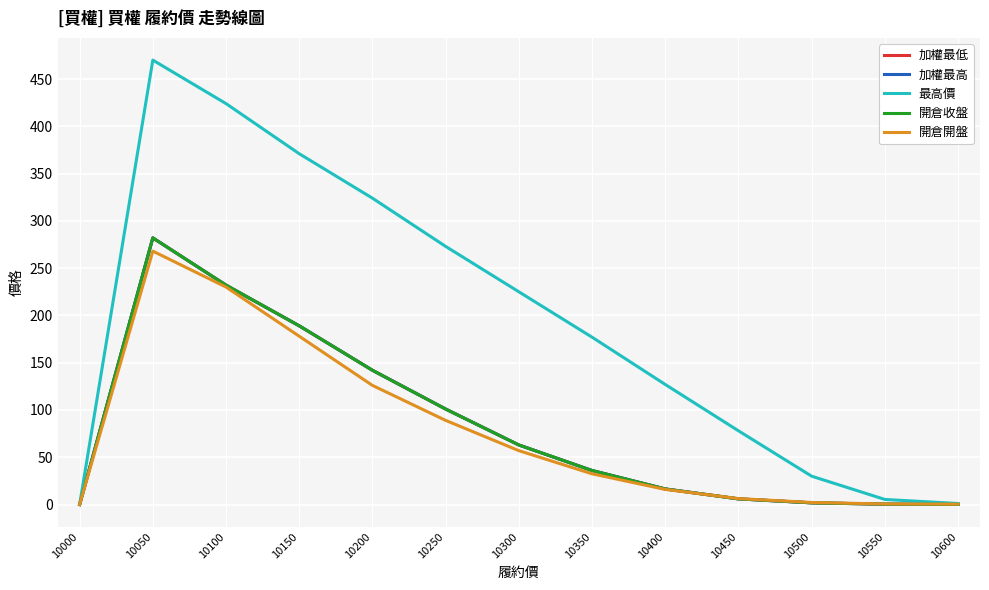

Is it true that 加權最高 equals 1.8 at 10500?

True